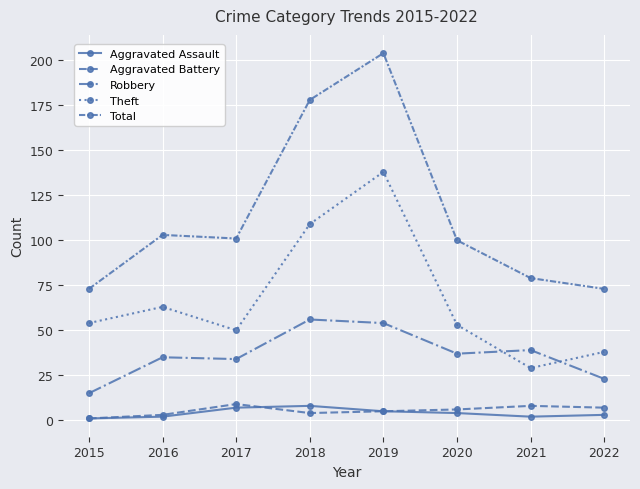

List the labels in order of Robbery value, smallest first.

2015, 2022, 2017, 2016, 2020, 2021, 2019, 2018